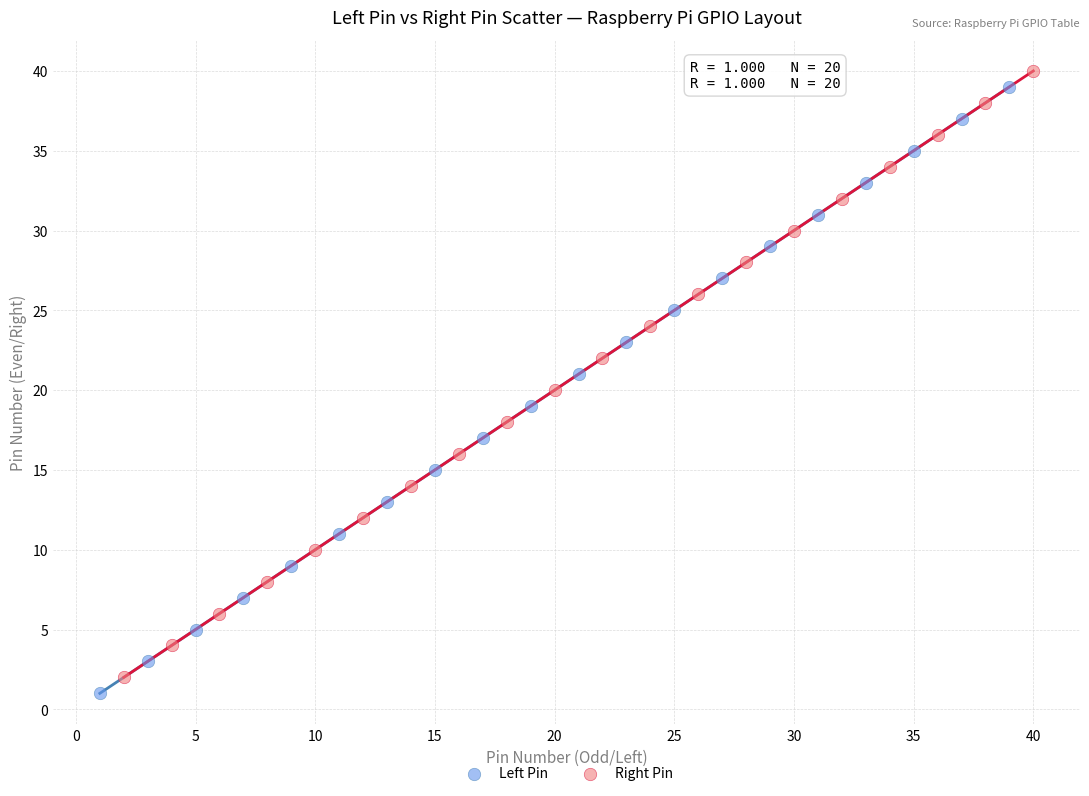

Which series reaches the minimum Y coordinate?

Left Pin